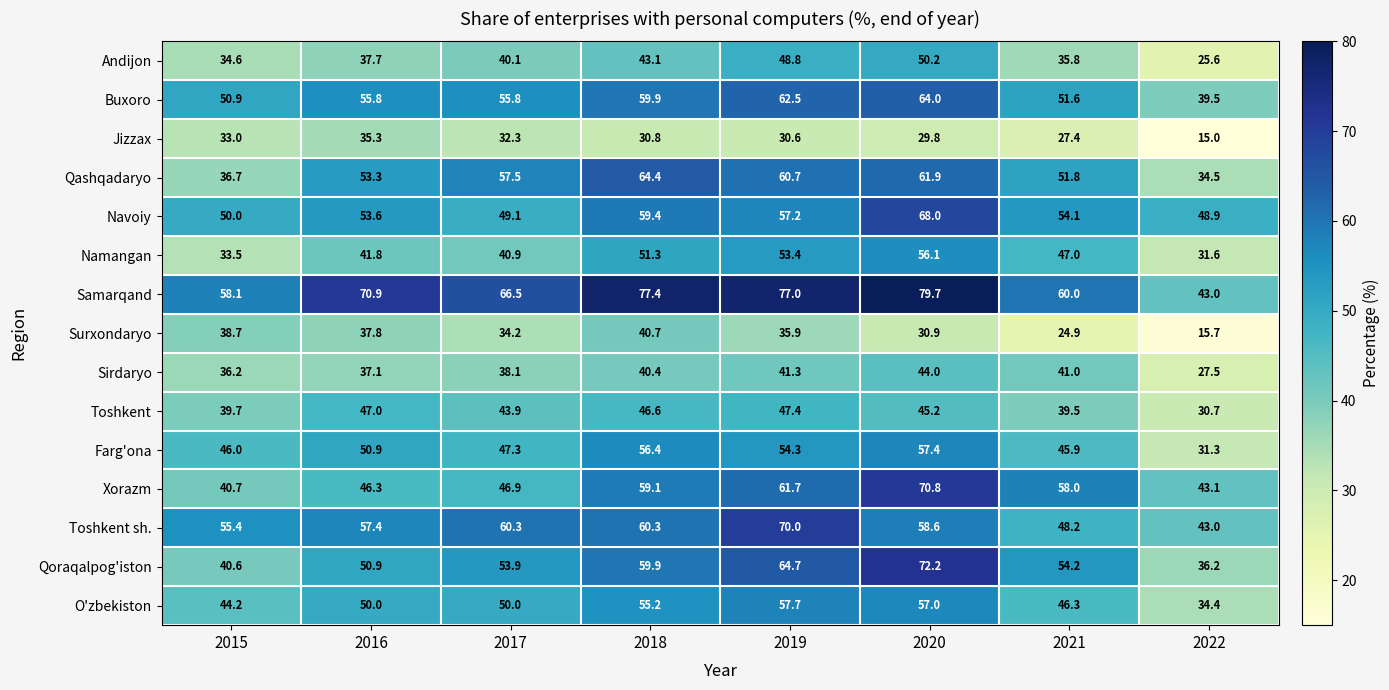

Which series changed the most between 2017 and 2018?

Xorazm